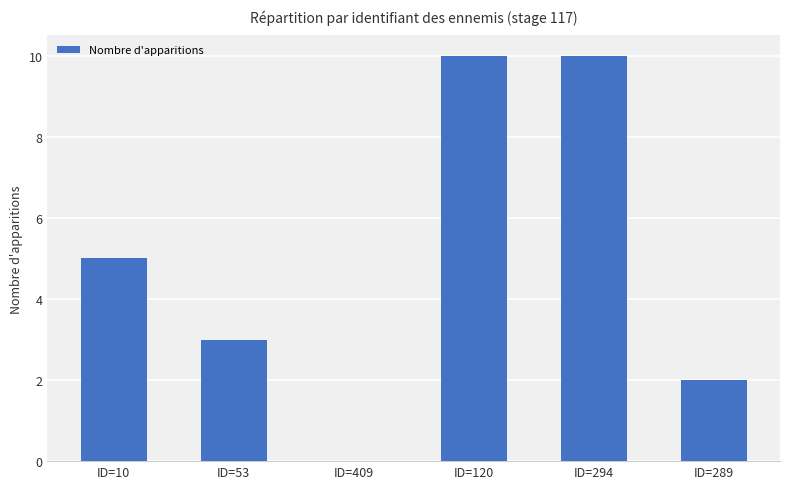

The chart shows a value of 10 at ID=294. True or false?

True